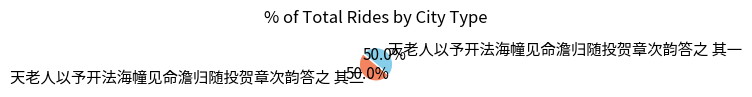

How many segments does this pie chart have?

2